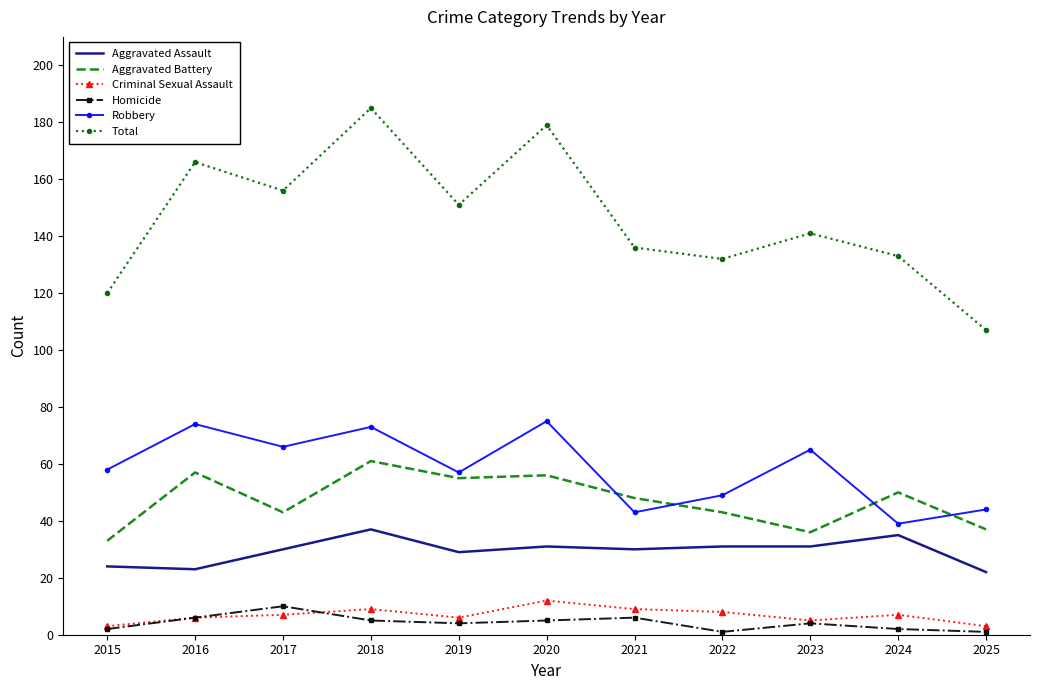

Which series has the widest spread of values?

Total